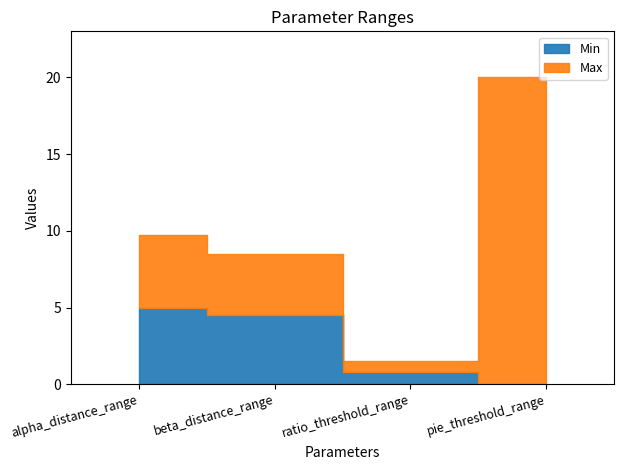

Reading right to left, extract all data points from this chart.

Min: 0.0	0.8	4.5	5.0
Max: 20.0	1.5	8.5	9.7